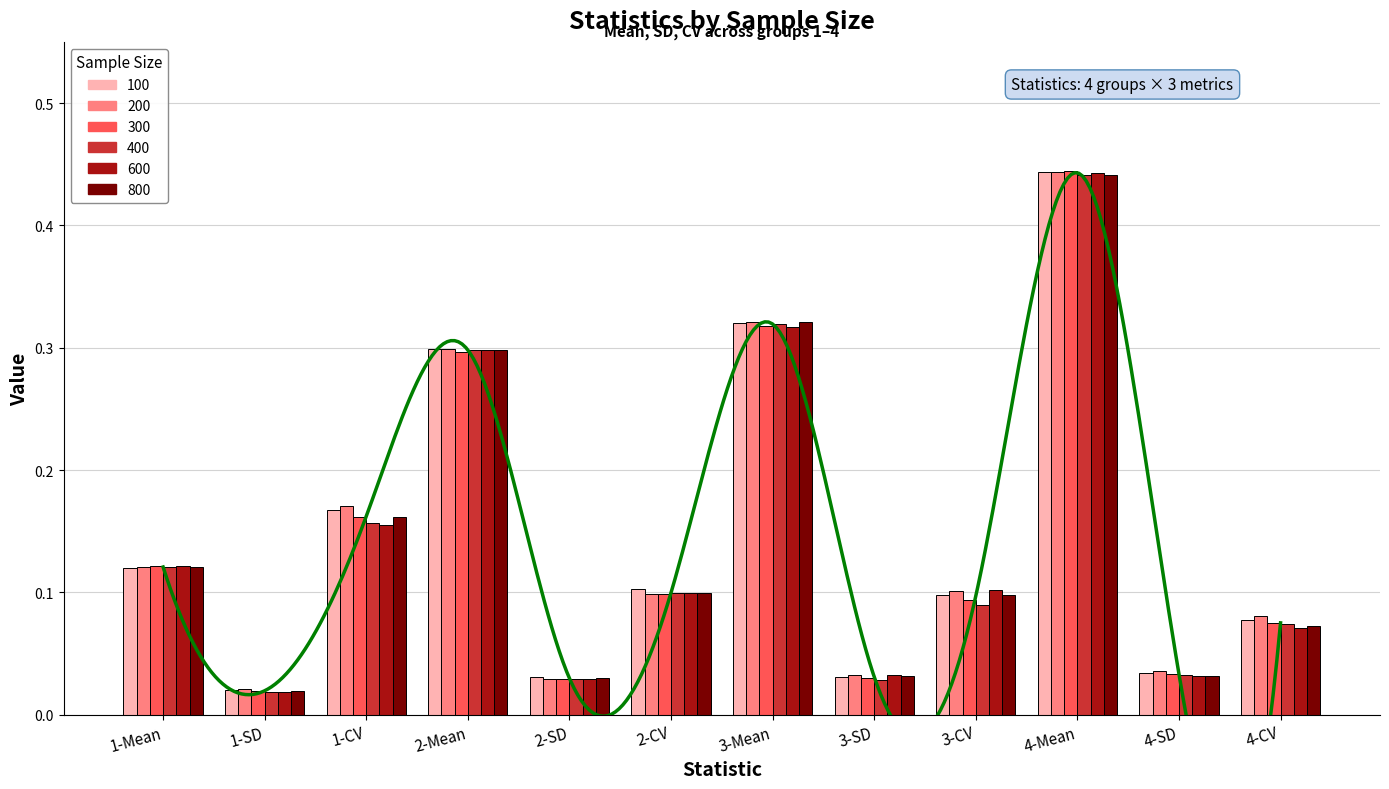

How many bars are there in each group?

6